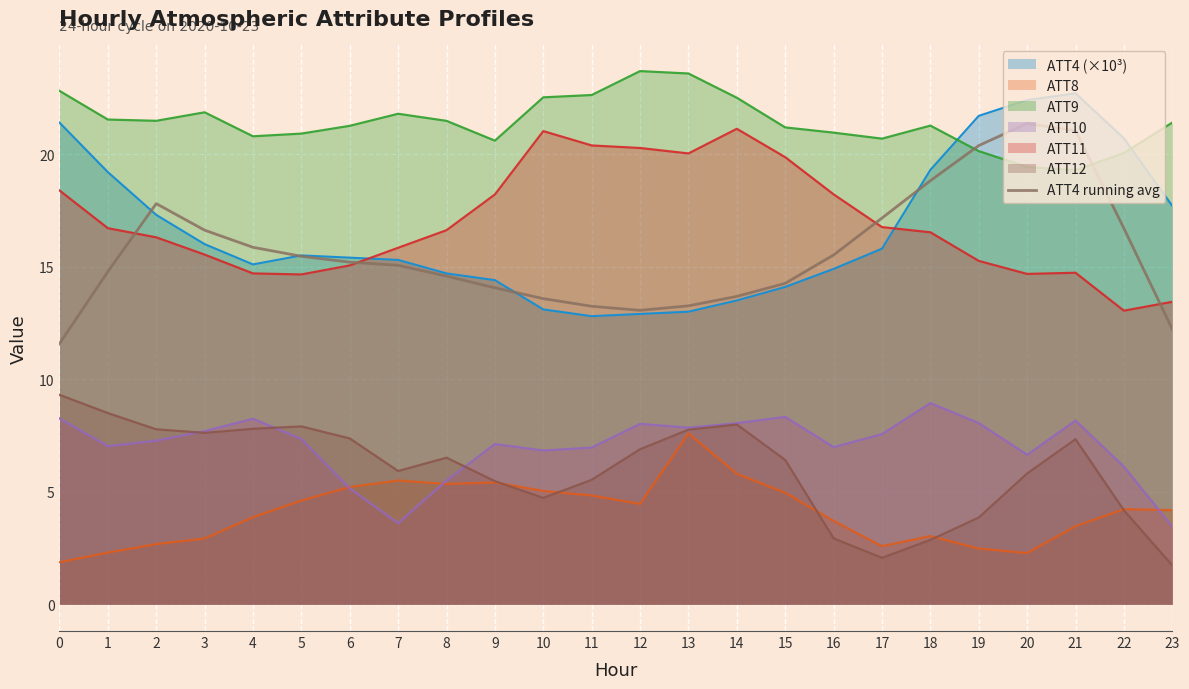

How many values are below 15?

11